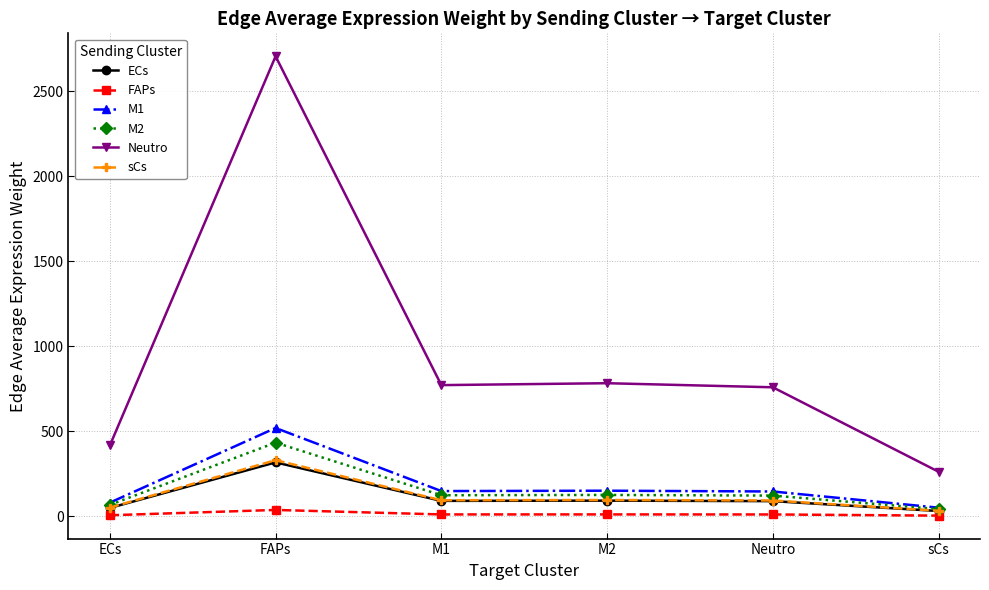

Count the number of data series in this chart.

6